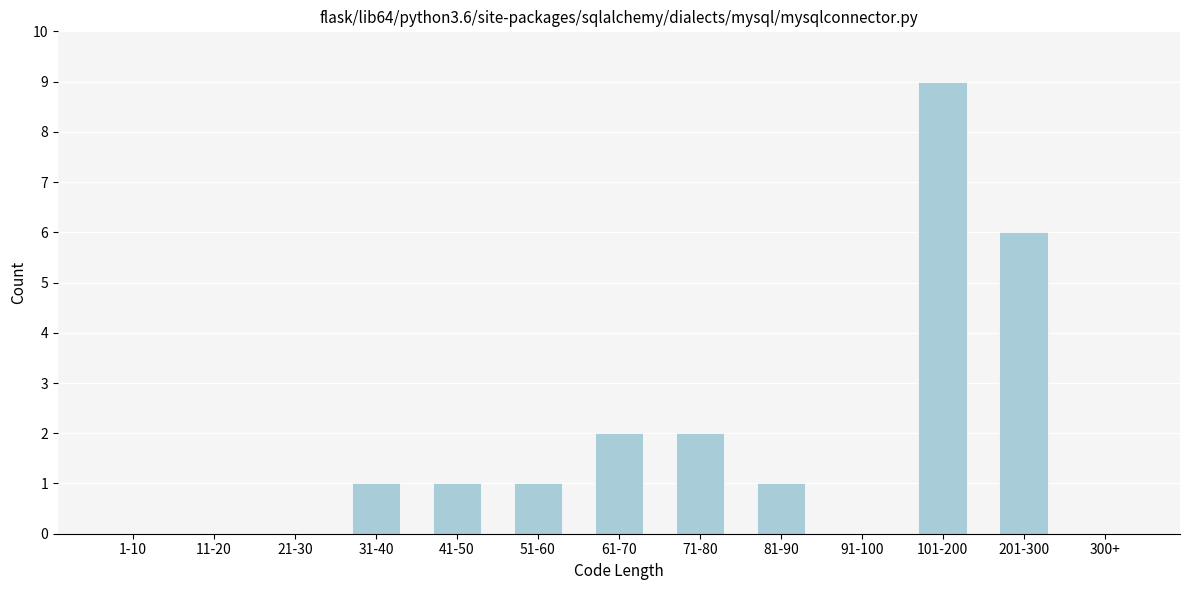

Reading left to right, extract all data points from this chart.

1-10=0	11-20=0	21-30=0	31-40=1	41-50=1	51-60=1	61-70=2	71-80=2	81-90=1	91-100=0	101-200=9	201-300=6	300+=0